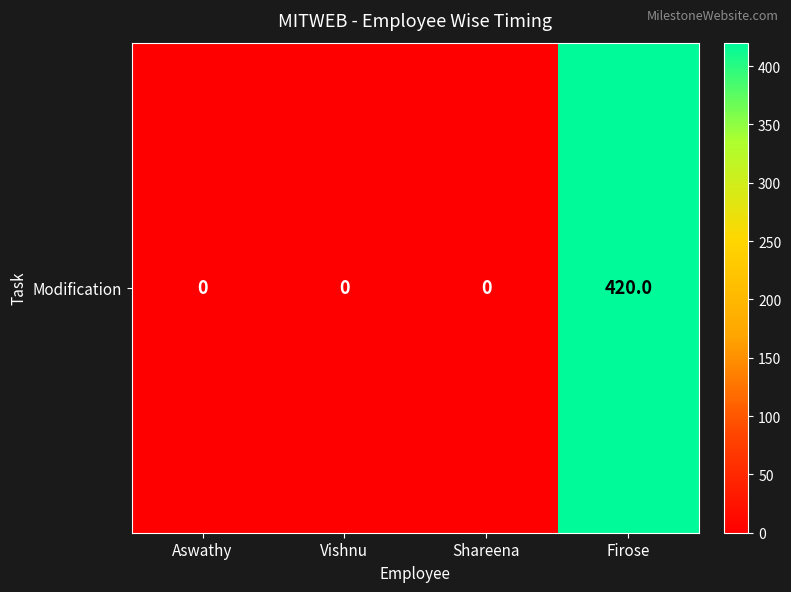

Which category has the highest value across all series?

Firose